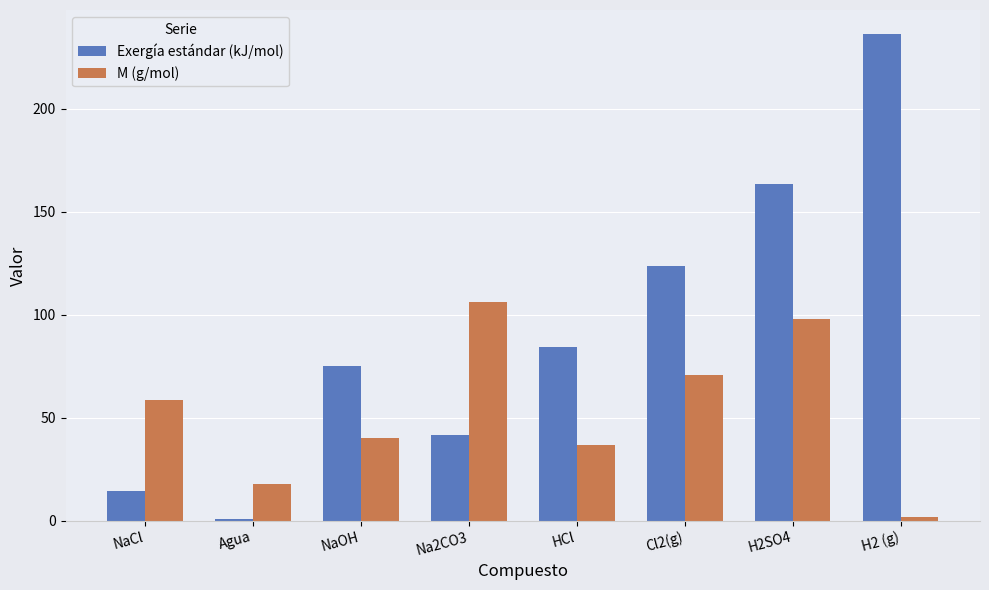

What is the difference between the highest and lowest values at NaOH?

34.9